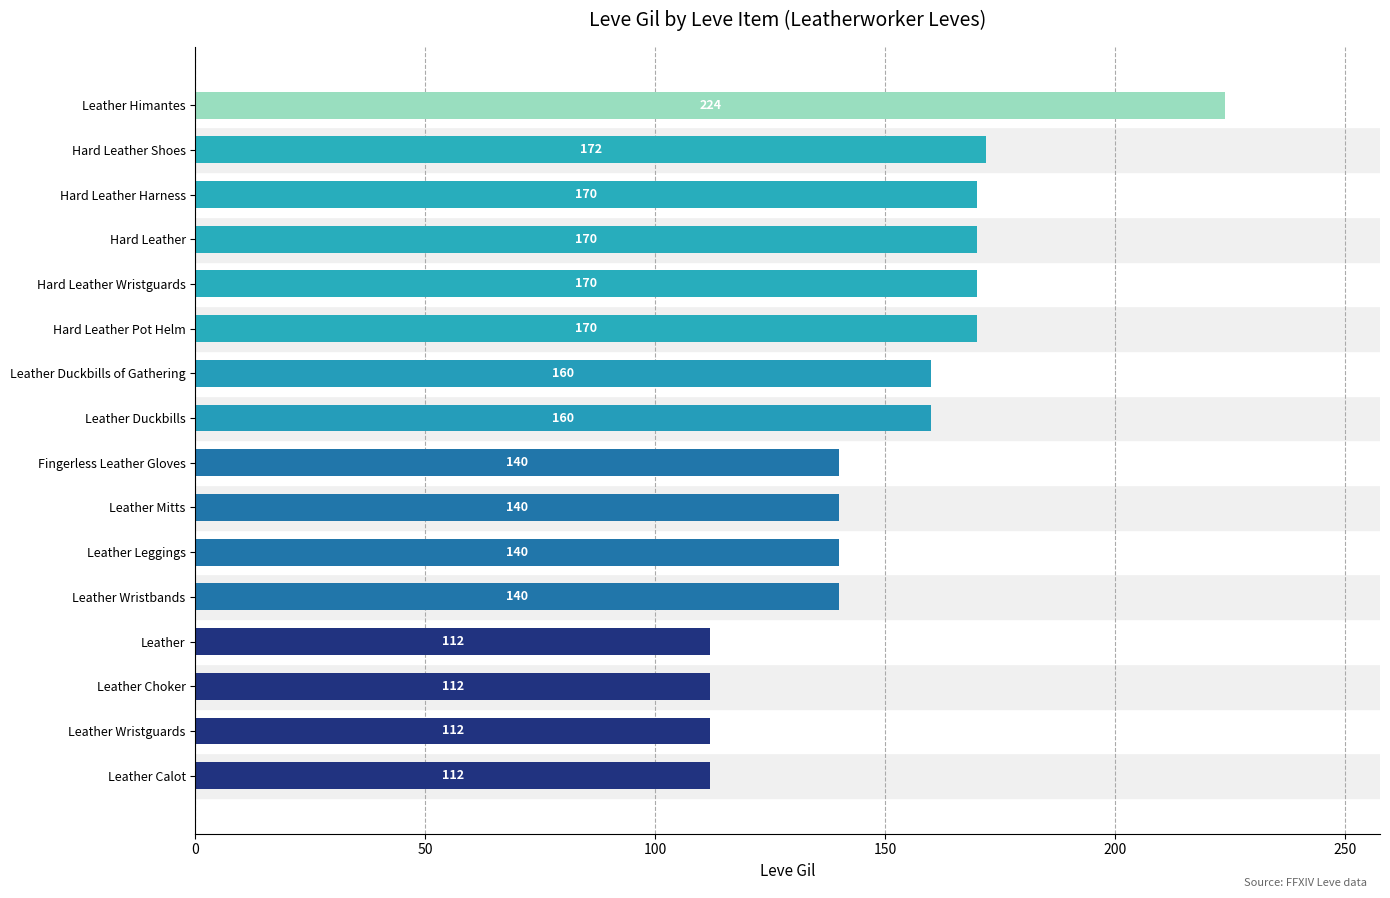

Reading bottom to top, list all the values displayed in this chart.

112	112	112	112	140	140	140	140	160	160	170	170	170	170	172	224